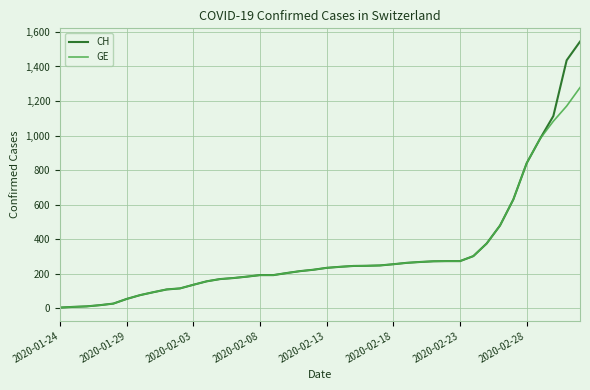

Which series has the largest range (max minus min)?

CH